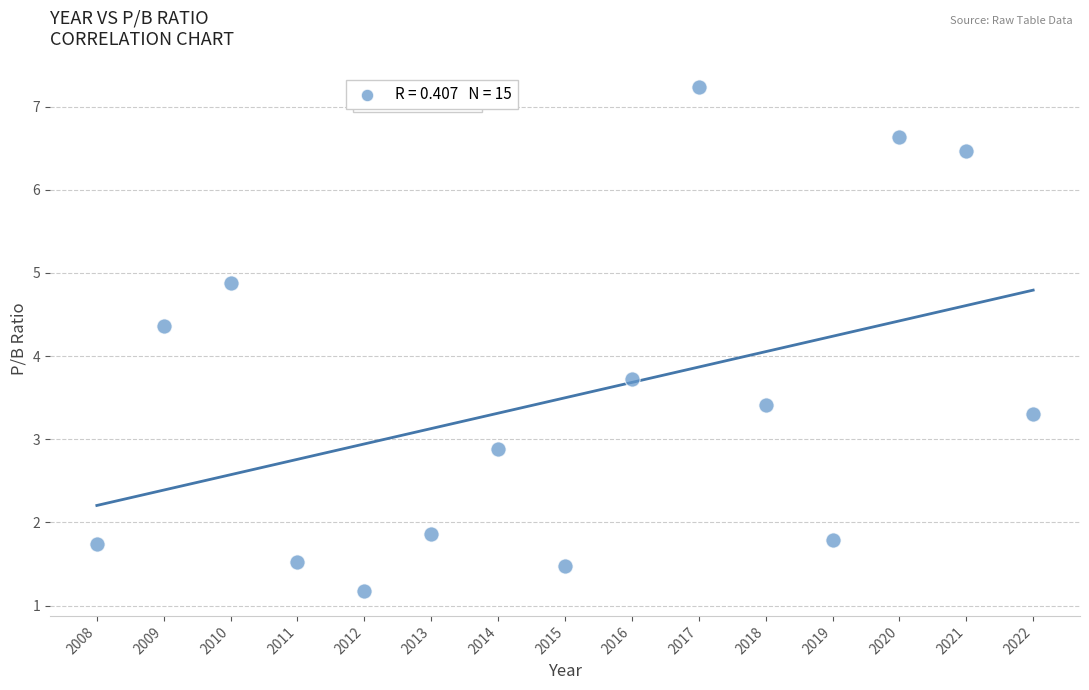

What is the range of X values (max minus min)?

14.0